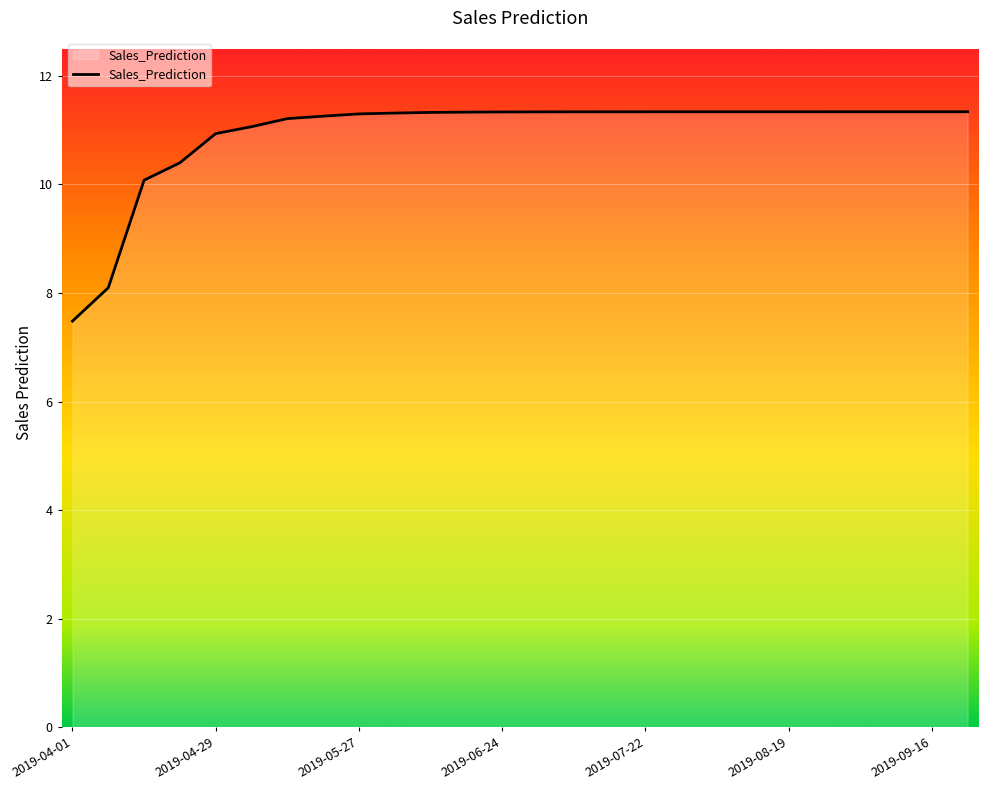

How many categories are shown in the chart?

26